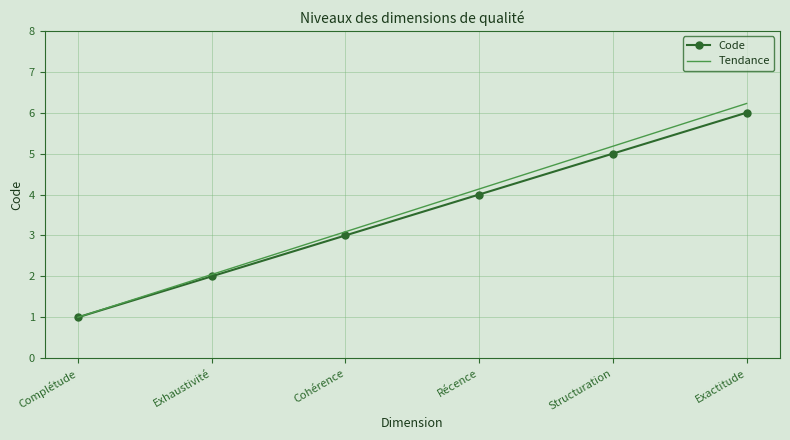

Read the Tendance value at Structuration.

5.2